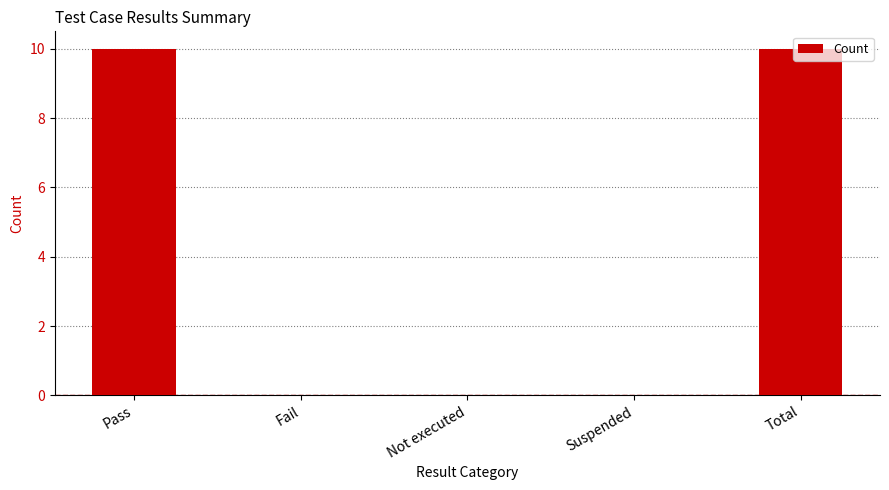

What is the change in value from Pass to Suspended?

-10